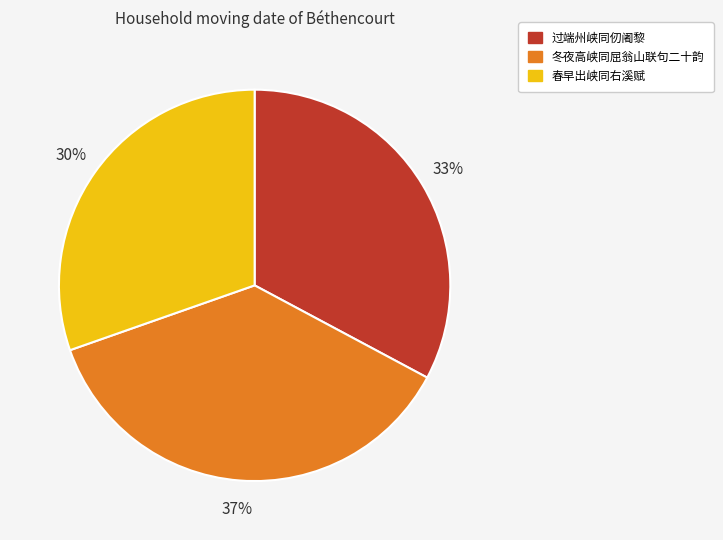

Do 冬夜高峡同屈翁山联句二十韵 and 过端州峡同仞阇黎 together represent more than half of the pie?

Yes